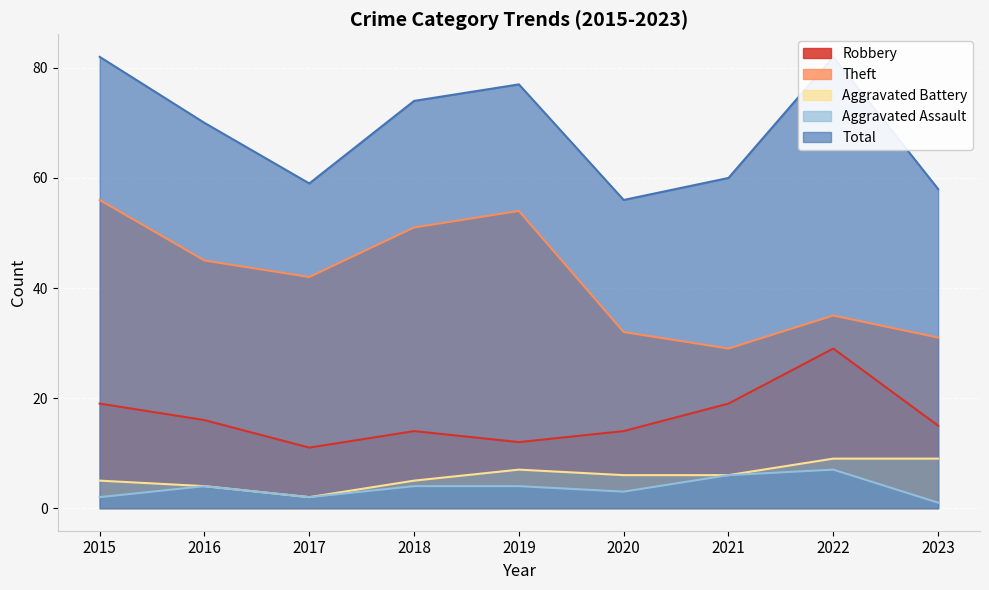

How many data points in Total are less than 70?

4